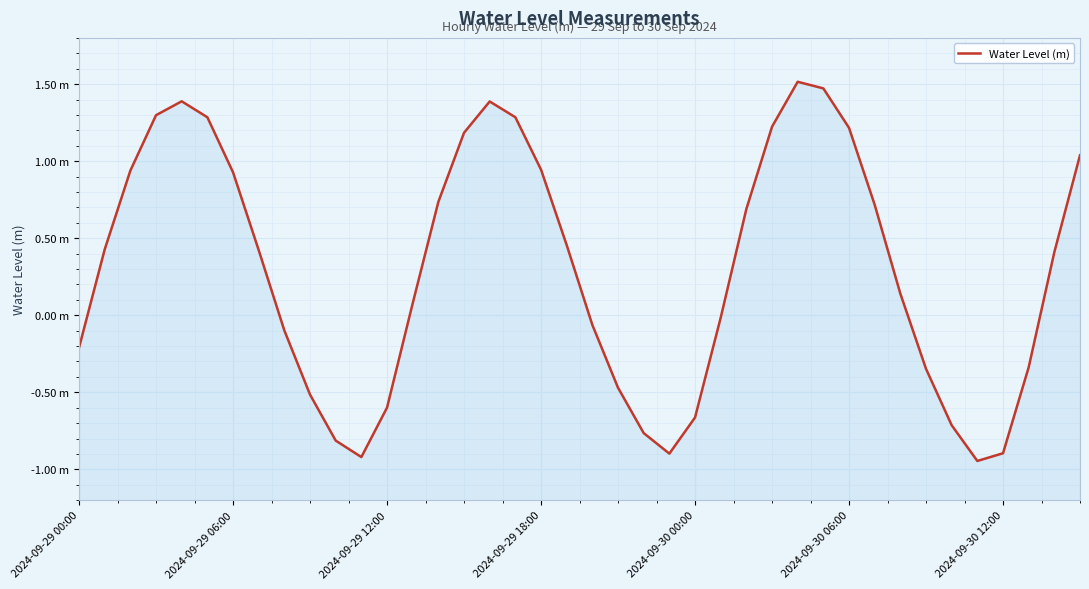

What is the sum of the values at 2024-09-29 18:00 and 2024-09-29 12:00?

0.3